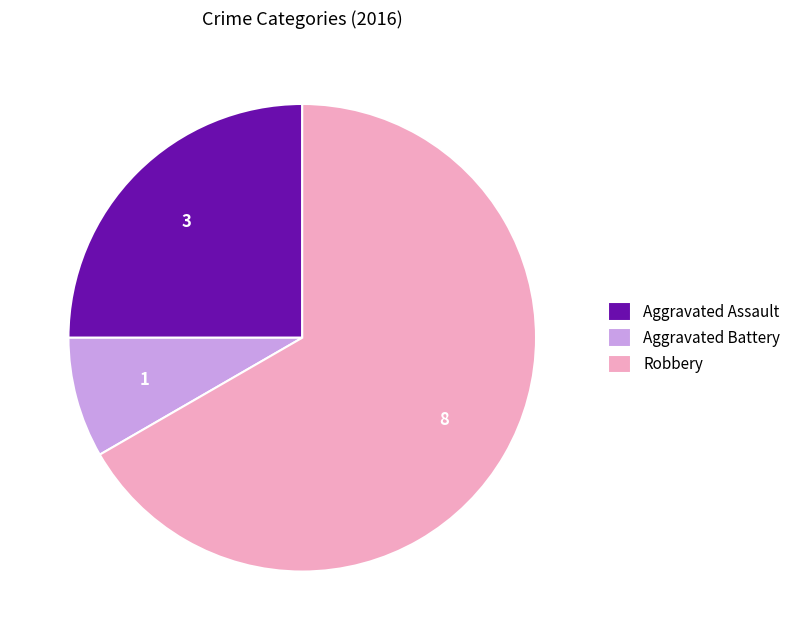

Count the number of slices in the pie.

3